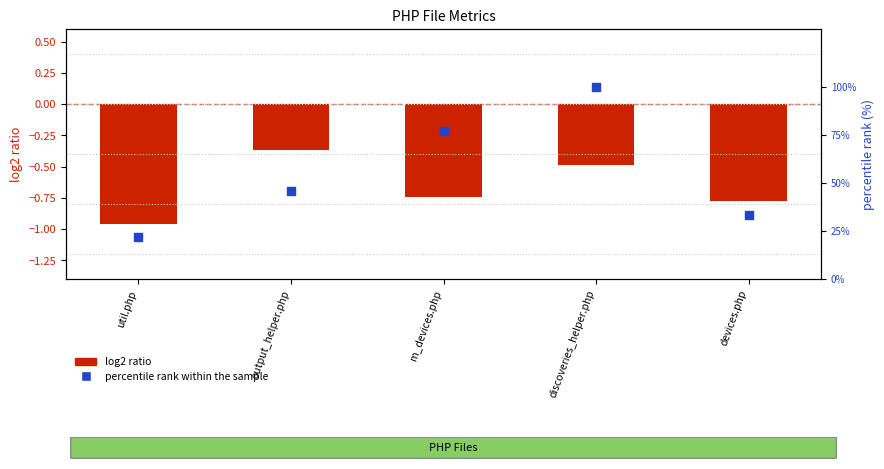

Is the value of percentile rank within the sample at discoveries_helper.php greater than the value of log2 ratio at m_devices.php?

Yes